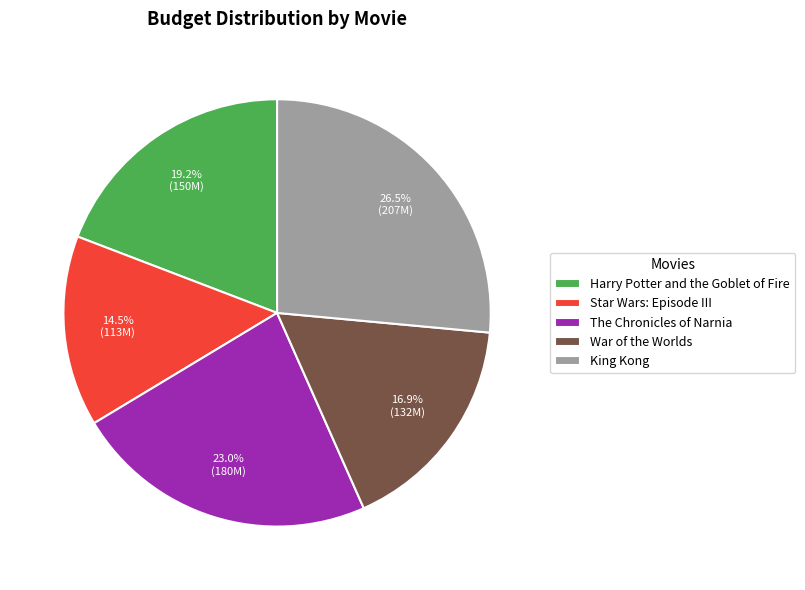

What is the largest slice in the pie chart?

King Kong